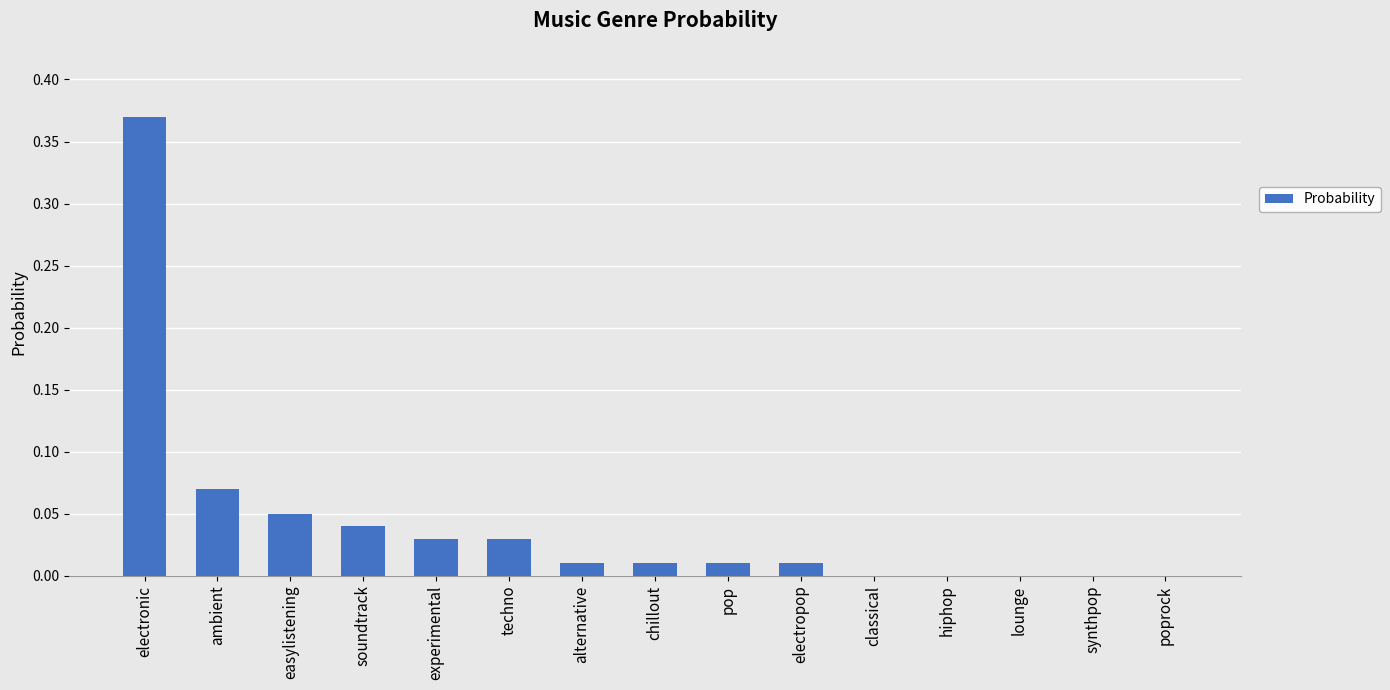

What is the sum of all values?

0.6